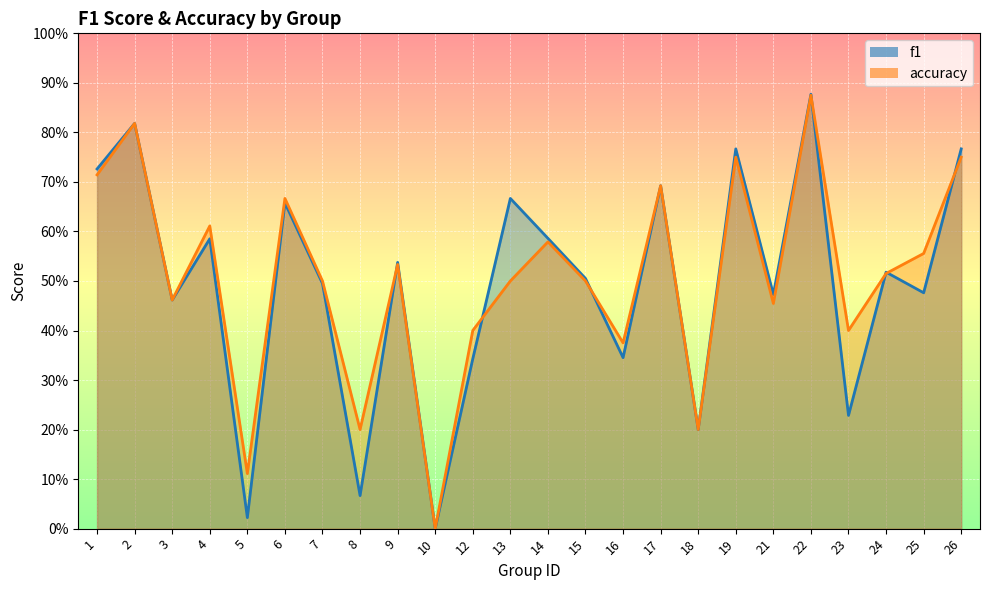

What is the total value across all series at 17?

1.4